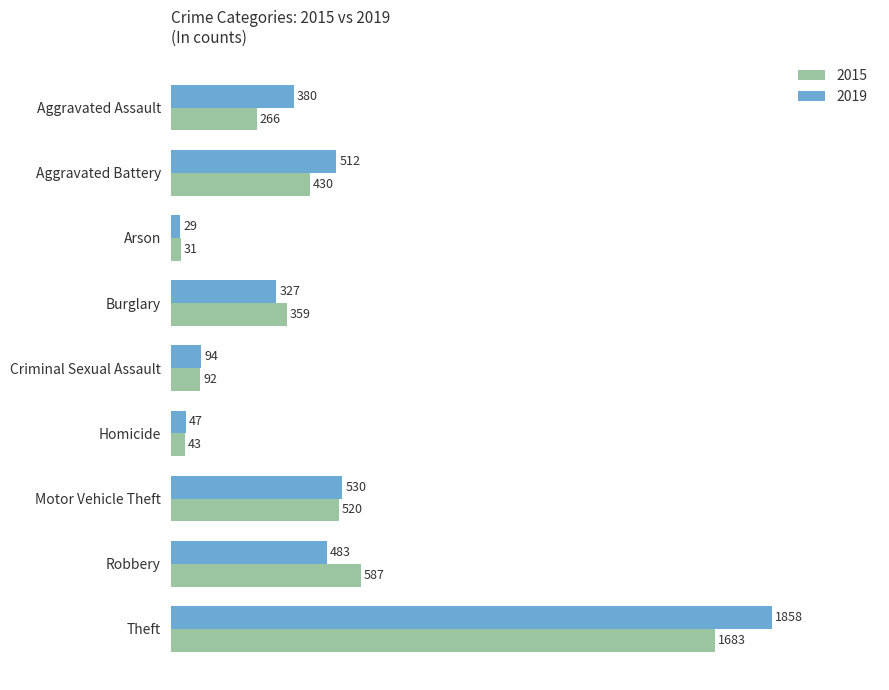

Which category has the lowest value in the 2015 series?

Arson